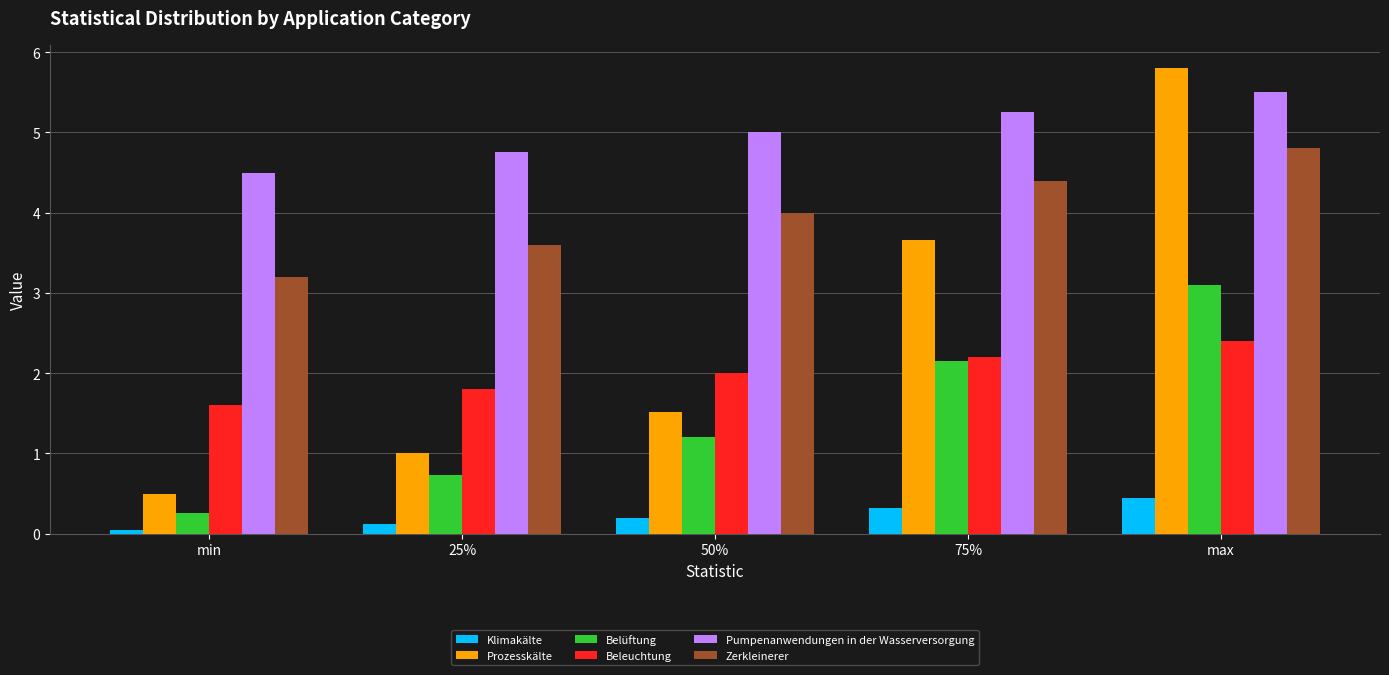

Which series has the largest total across all categories?

Pumpenanwendungen in der Wasserversorgung